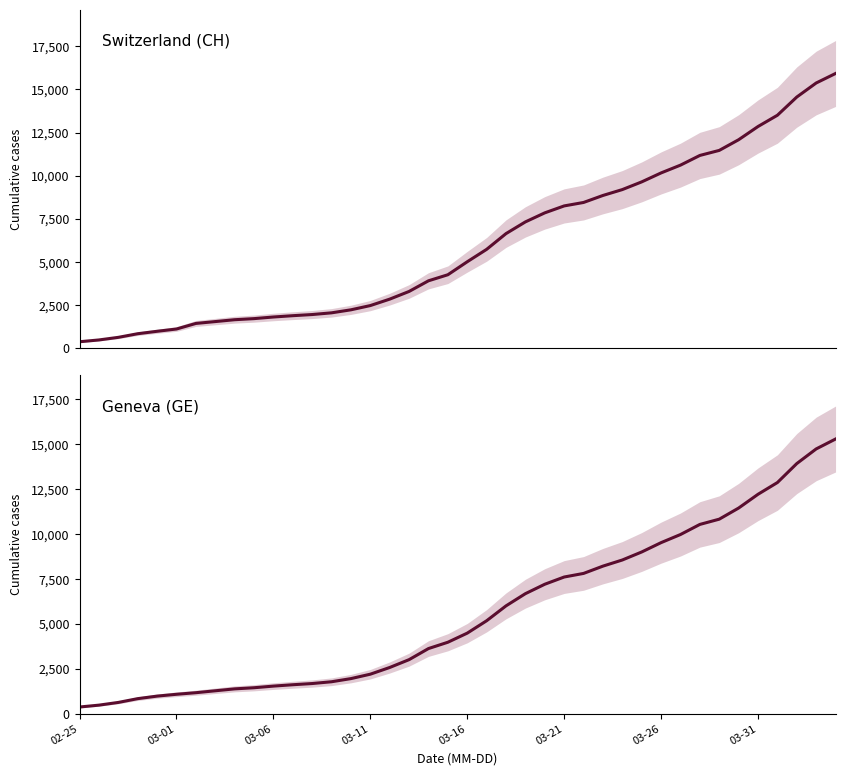

Is this an area chart (filled region under the line)?

No